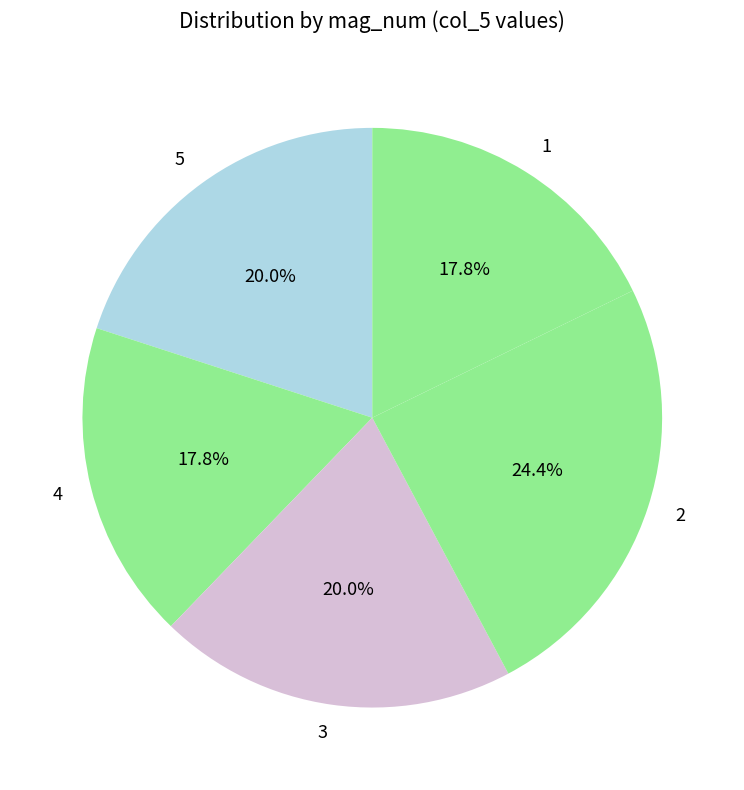

Do 5 and 3 together represent more than half of the pie?

No